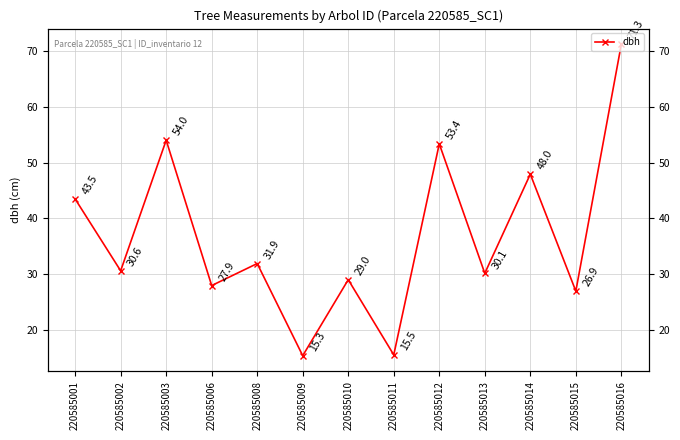

Read the value at 220585008.

31.9